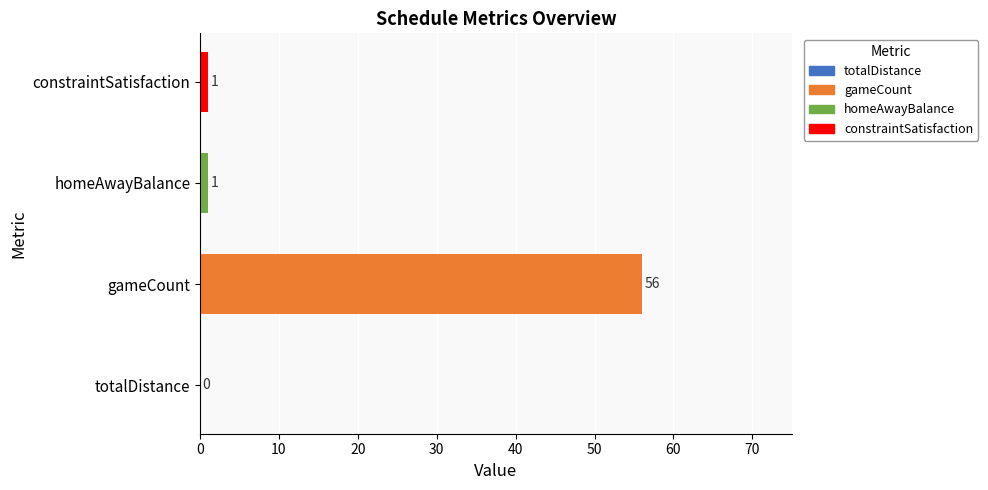

How many positive values are there?

3